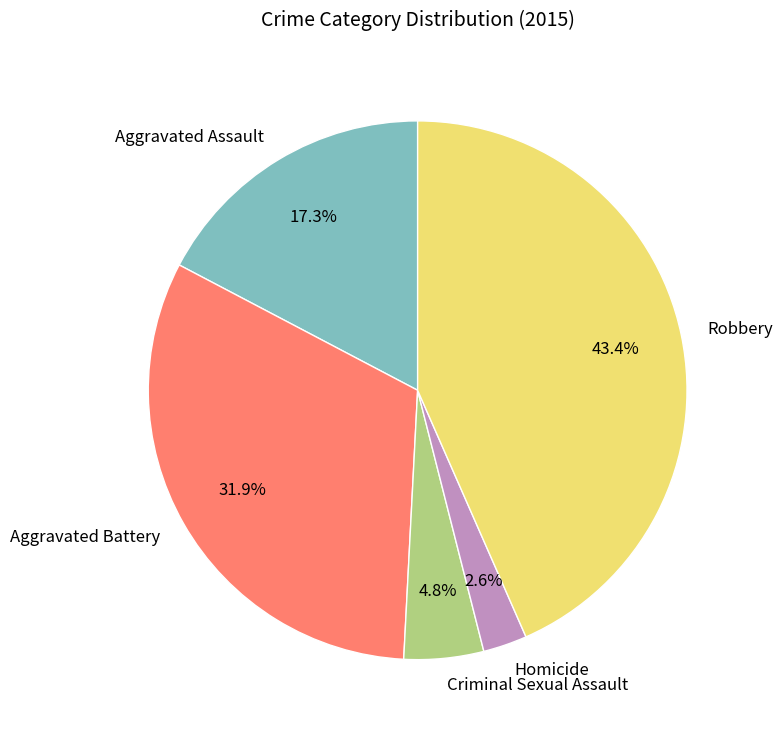

Combined, what portion of the pie is Homicide and Aggravated Battery?

34.5%